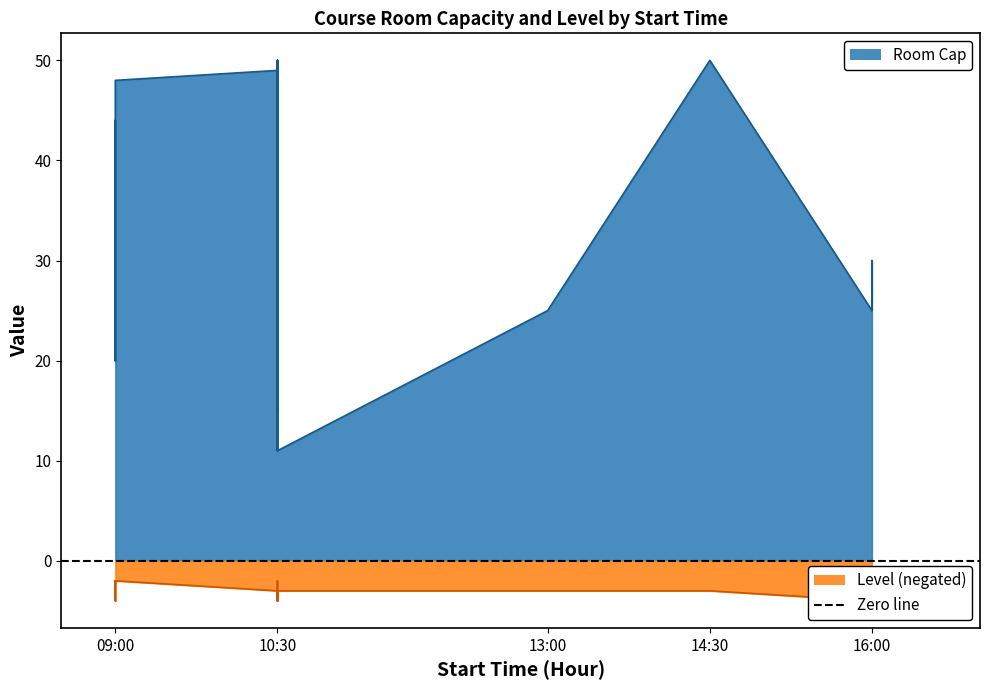

What is the difference between the highest and lowest values at 14:30?

47